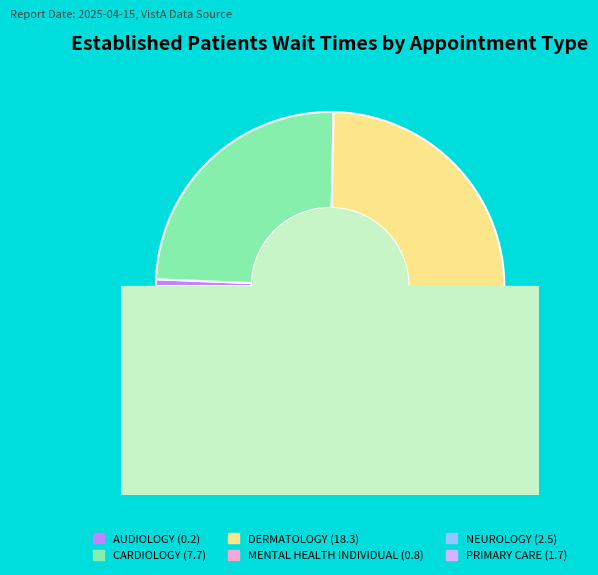

Is AUDIOLOGY the majority of the pie?

No